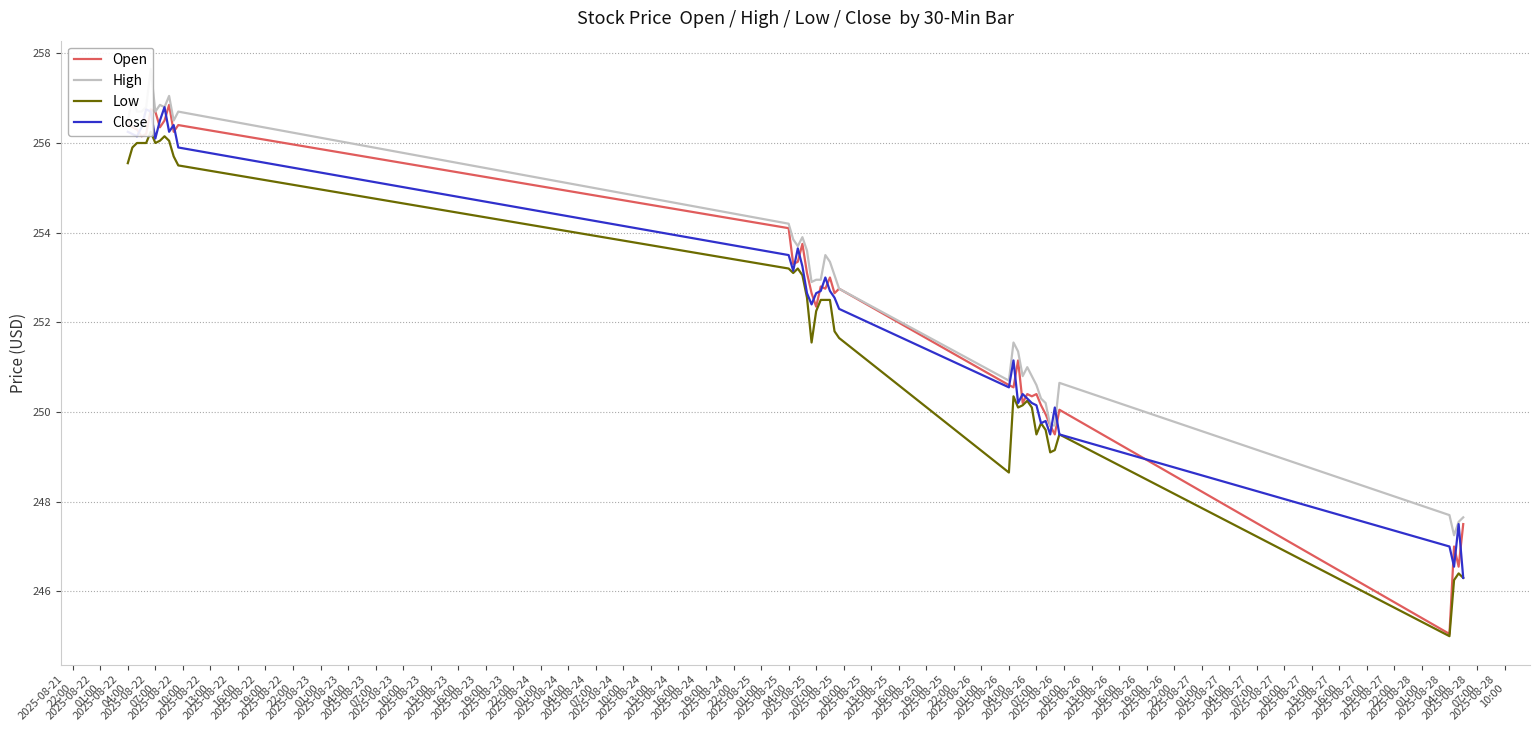

What is the minimum value for Open?

245.1